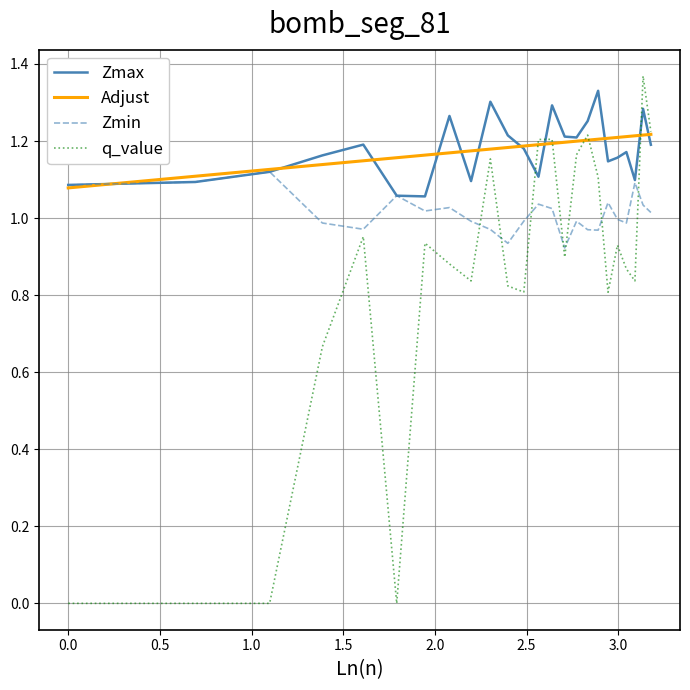

True or false: q_value has more than 1 interior local peaks.

True